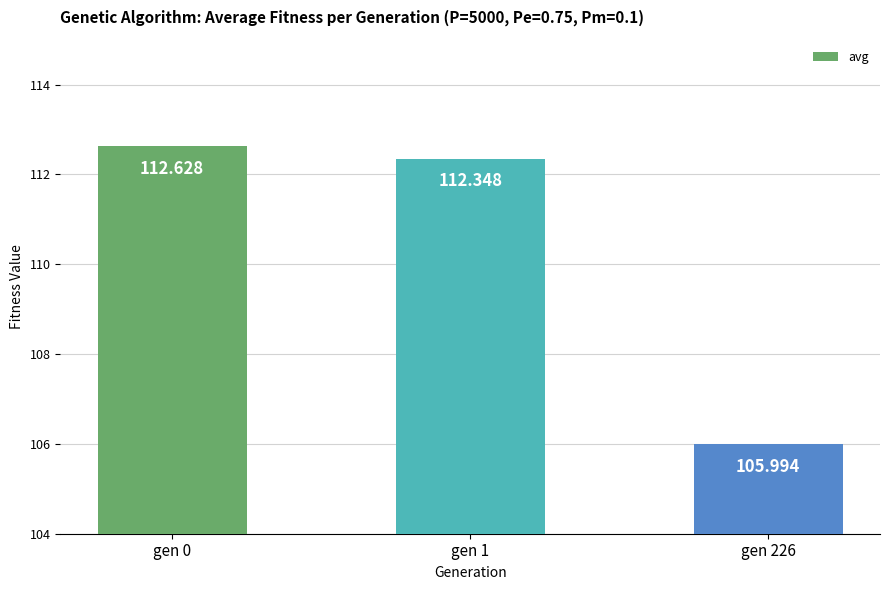

Between gen 1 and gen 226, which is larger?

gen 1